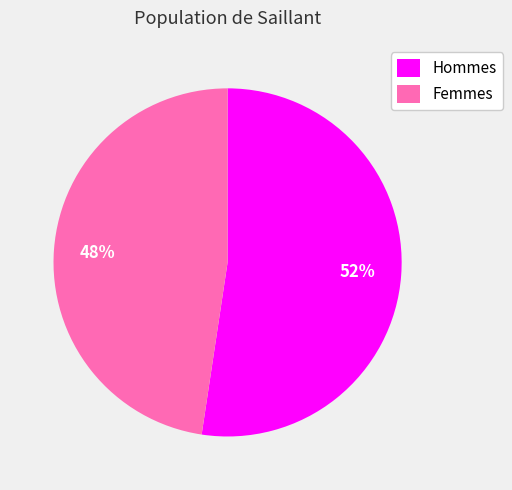

To the nearest percent, what is the average slice percentage?

50%